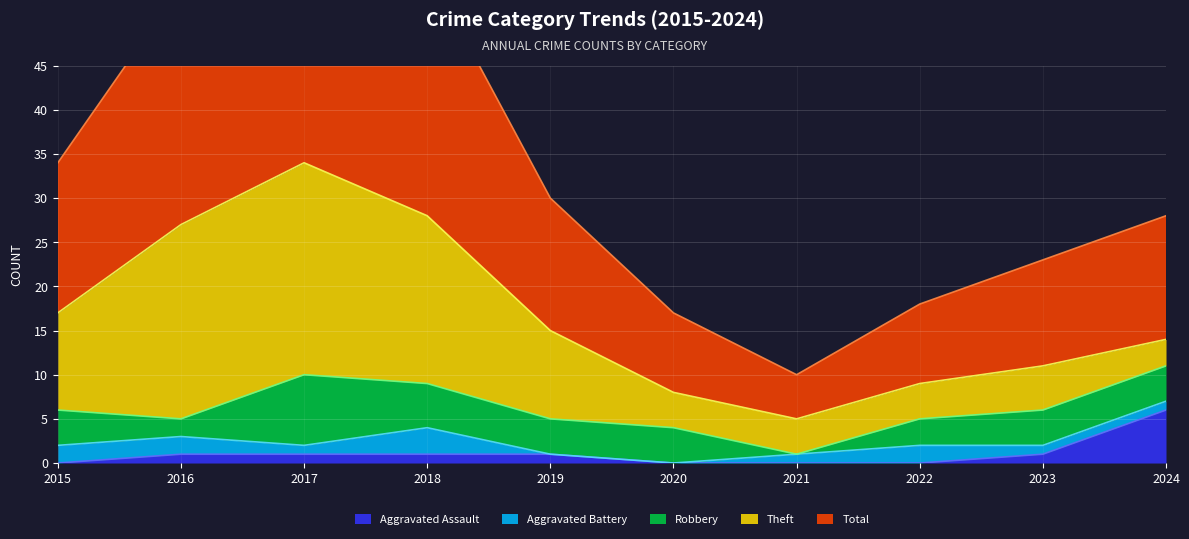

True or false: Aggravated Assault has a value of 0 at 2021.

True